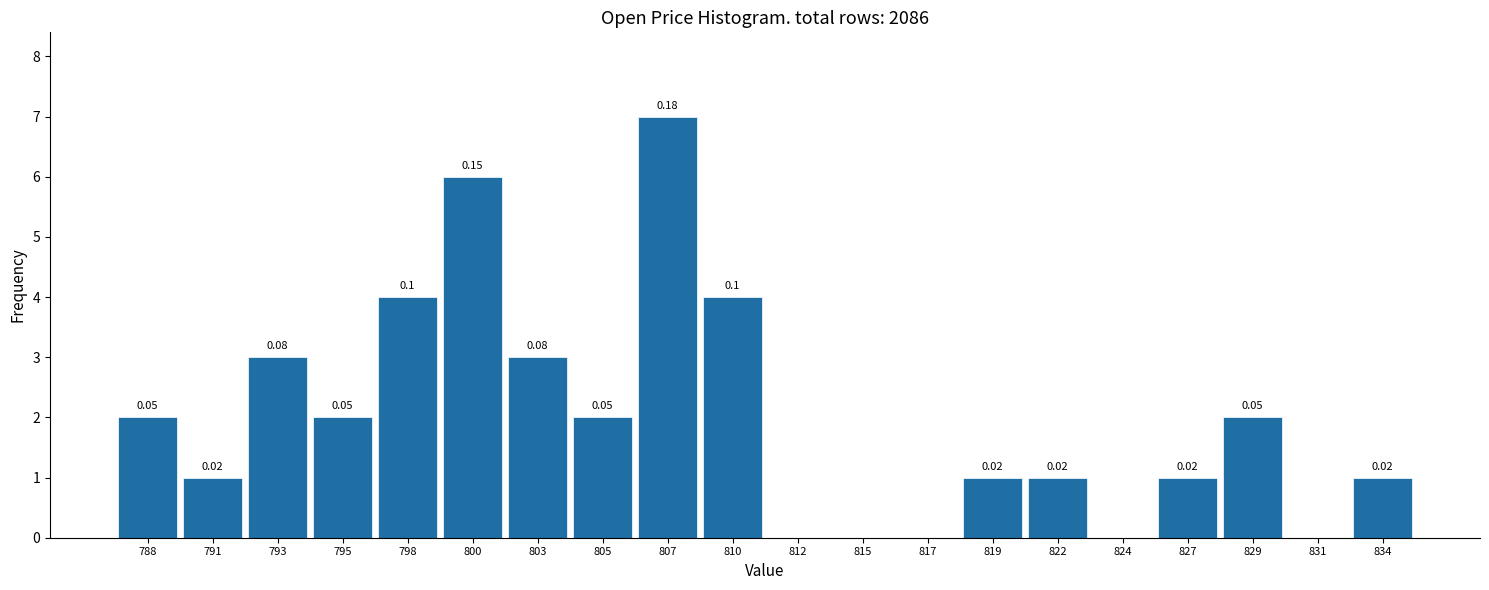

Which range on the x-axis has the tallest bar?

806.5 to 808.5